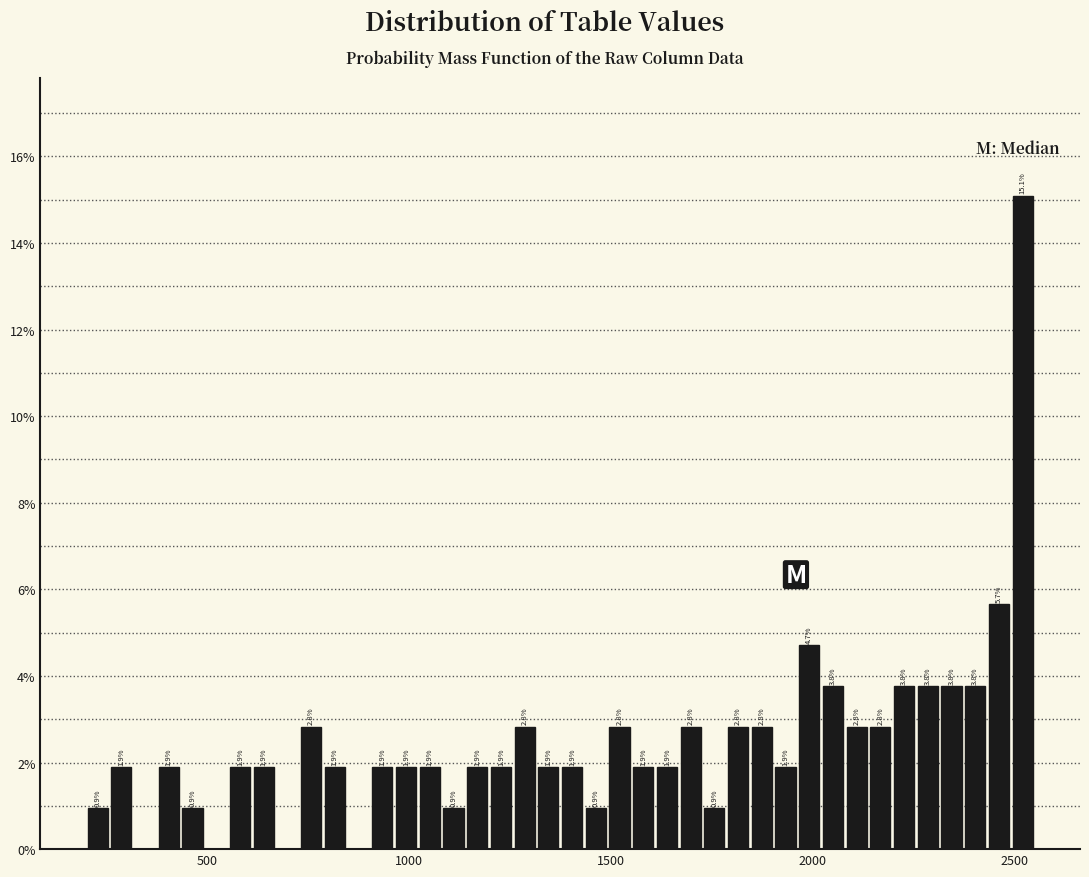

Around what value on the x-axis is the tallest bar? Give the approximate position of its centre, as read against the axis.

2500